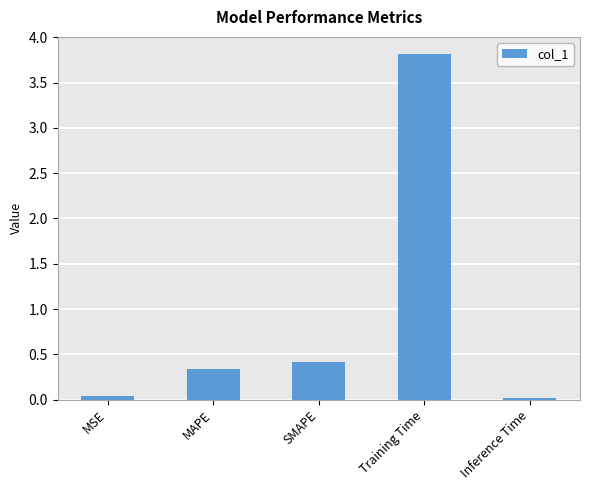

The chart shows a value of 0.4 at SMAPE. True or false?

True